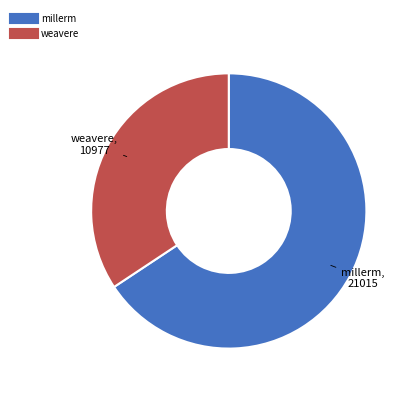

Is it true that millerm is 66% of the pie?

True